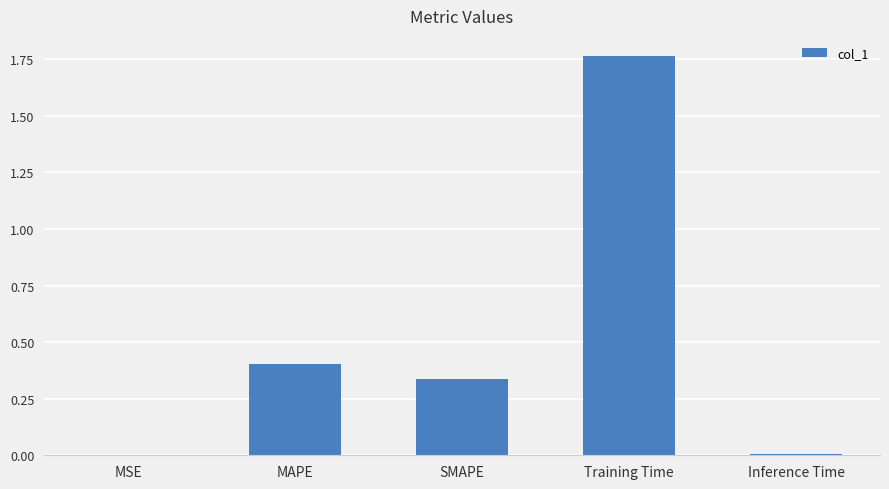

Which label corresponds to the largest value in the chart?

Training Time